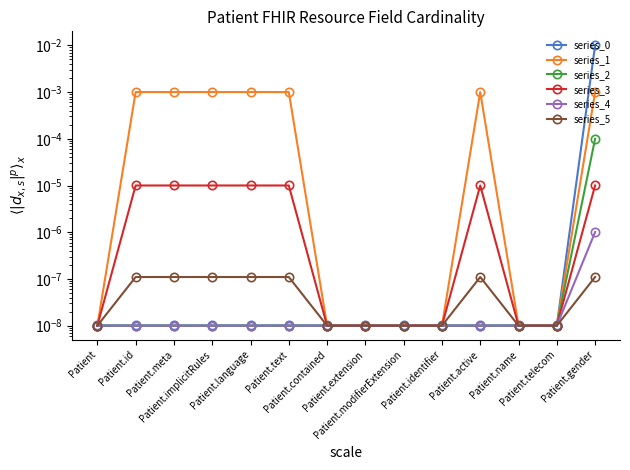

At Patient.extension, list the series in order from smallest to largest.

series_5, series_4, series_3, series_2, series_1, series_0